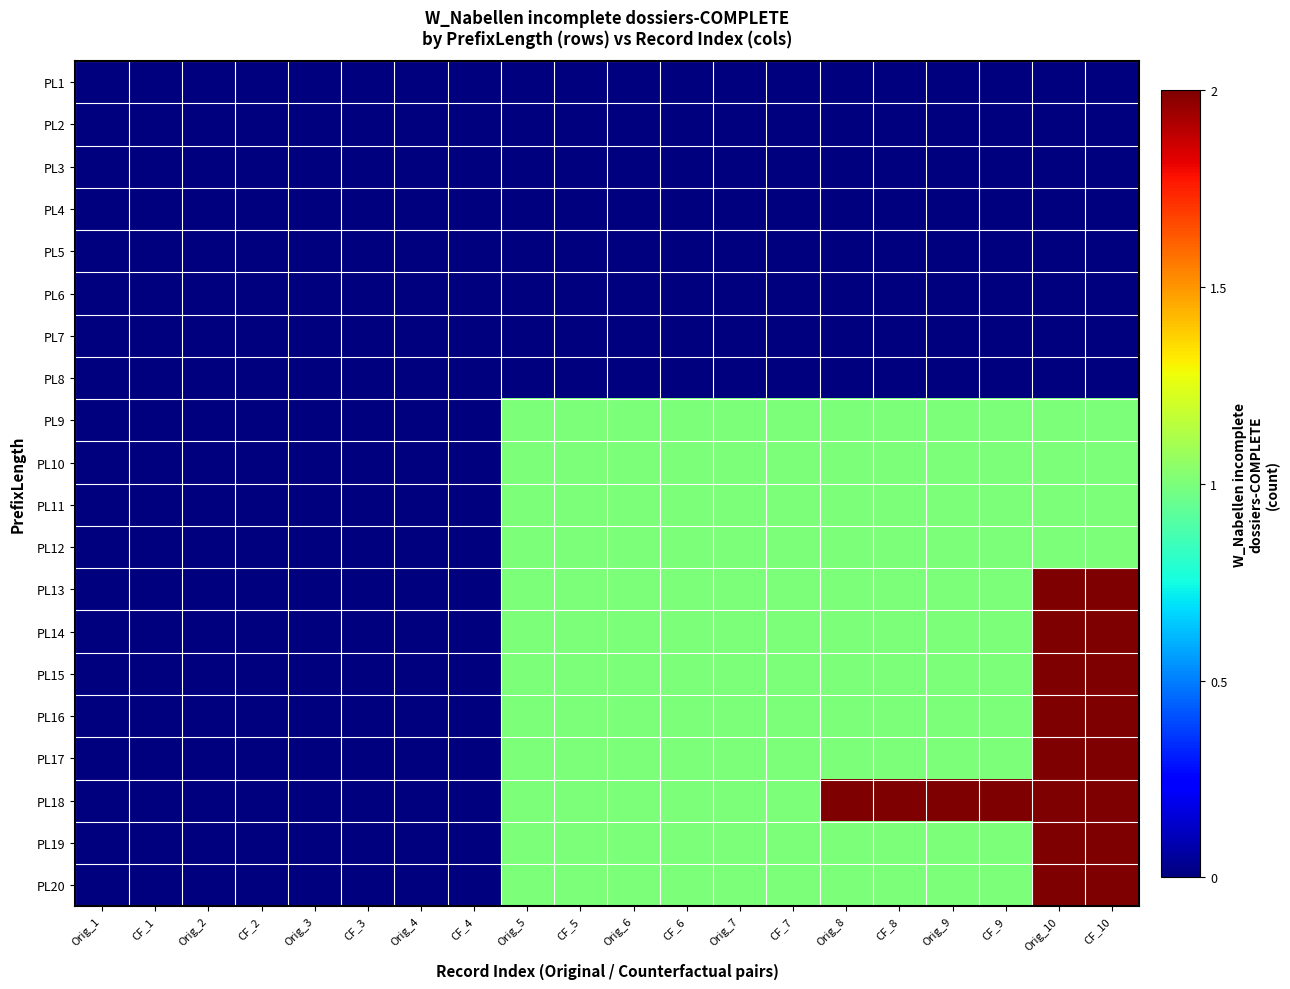

What is the maximum value shown in the chart?

2